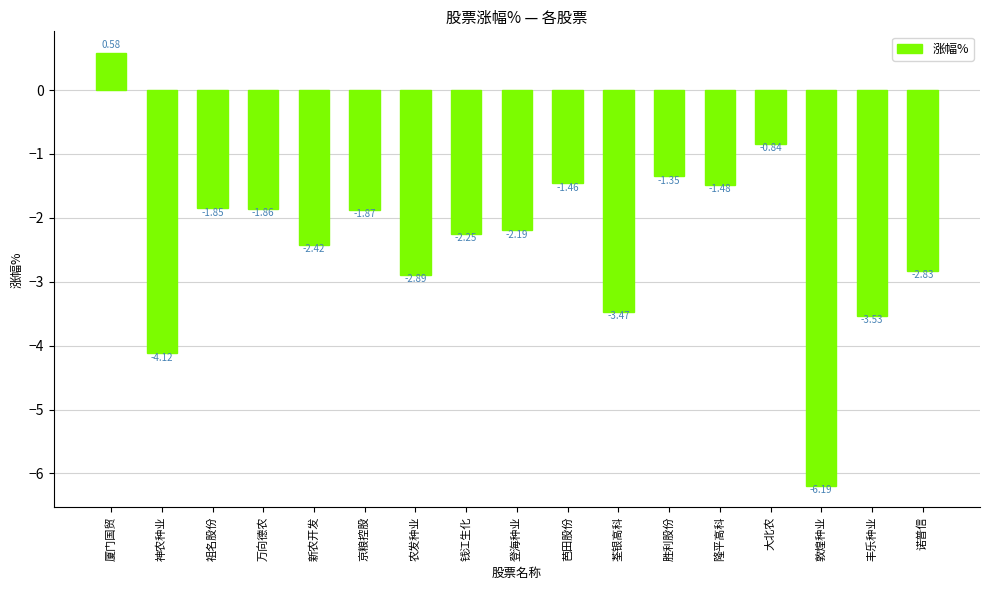

What is the sum of all values?

-40.0